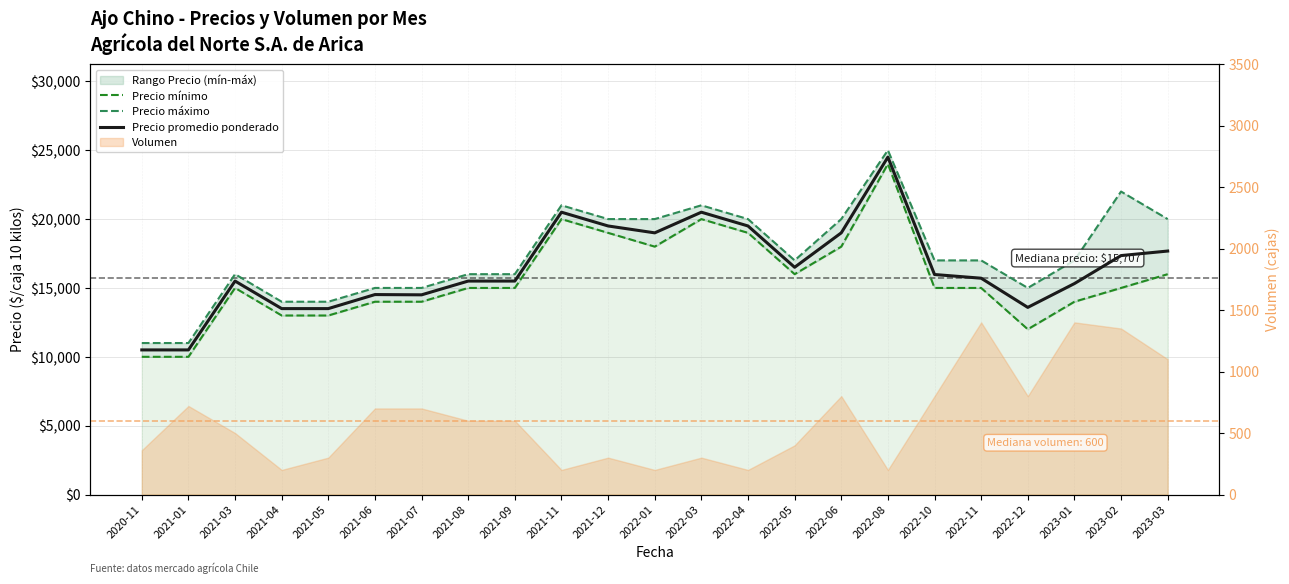

What is the average value of the Precio promedio ponderado series?

16441